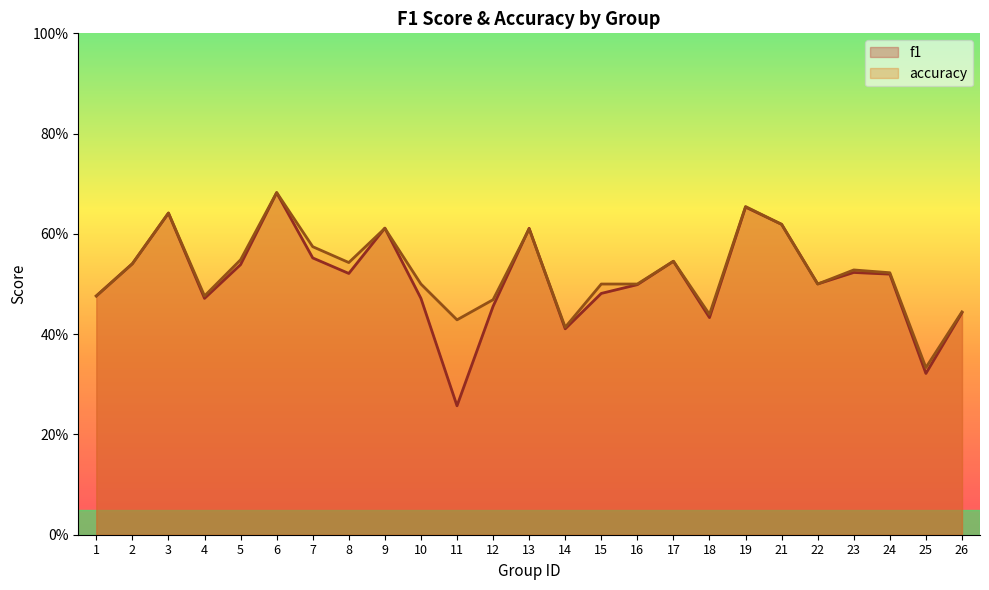

Reading left to right, transcribe all the data shown in this chart.

f1: 0.5	0.5	0.6	0.5	0.5	0.7	0.6	0.5	0.6	0.5	0.3	0.5	0.6	0.4	0.5	0.5	0.5	0.4	0.7	0.6	0.5	0.5	0.5	0.3	0.4
accuracy: 0.5	0.5	0.6	0.5	0.5	0.7	0.6	0.5	0.6	0.5	0.4	0.5	0.6	0.4	0.5	0.5	0.5	0.4	0.7	0.6	0.5	0.5	0.5	0.3	0.4